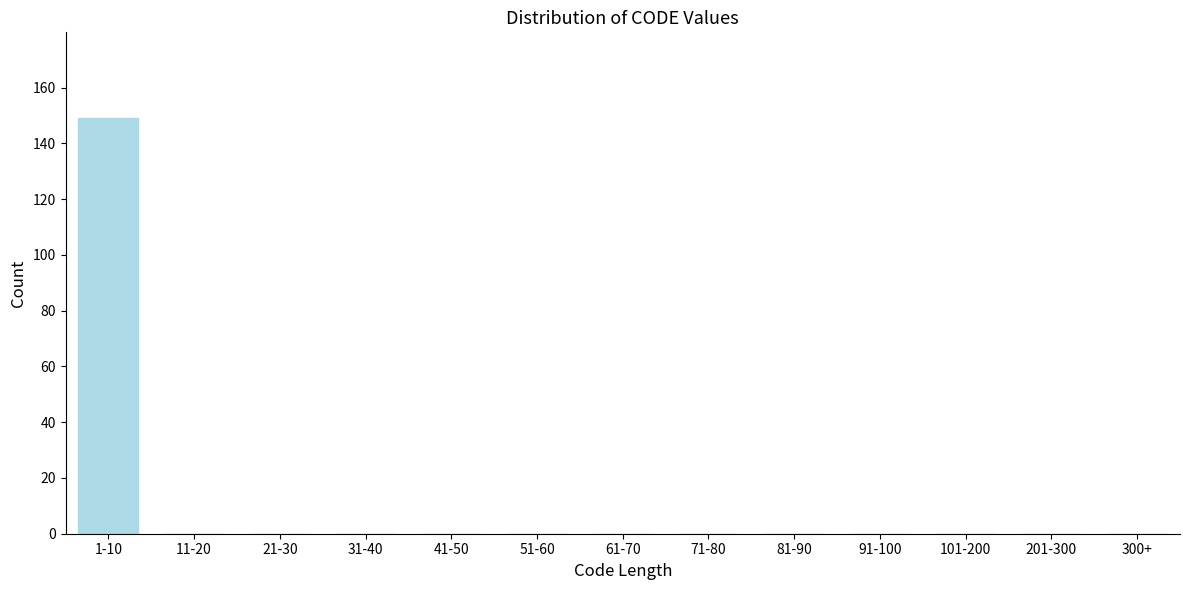

Reading left to right, extract all data points from this chart.

1-10=149	11-20=0	21-30=0	31-40=0	41-50=0	51-60=0	61-70=0	71-80=0	81-90=0	91-100=0	101-200=0	201-300=0	300+=0